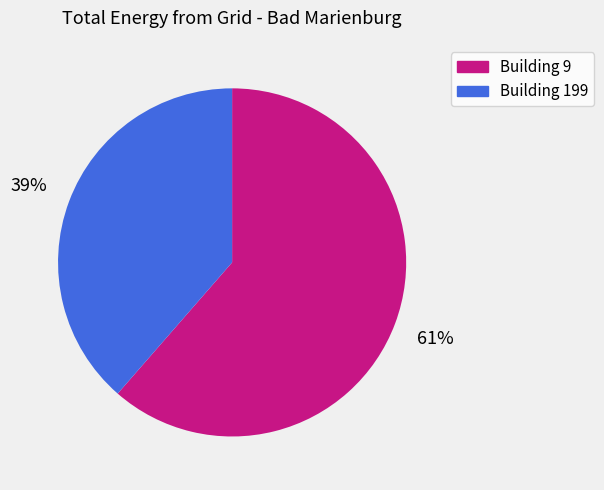

Which slice is the largest?

Building 9